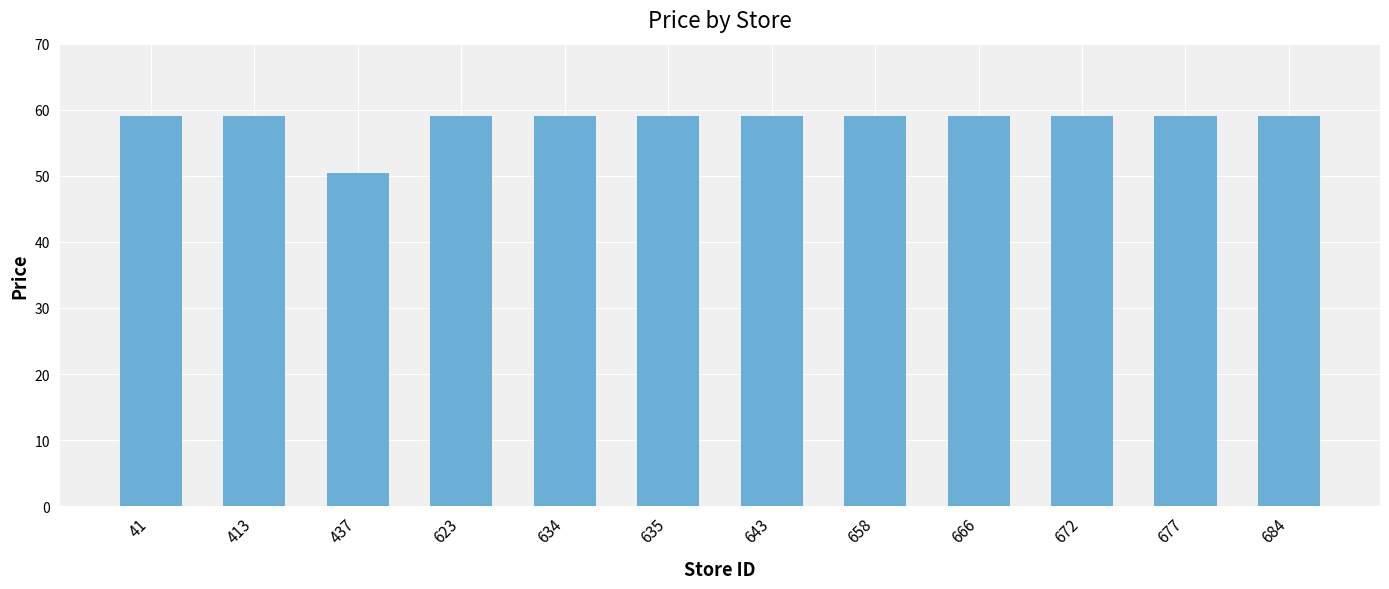

What value does the data have at 684?

59.0